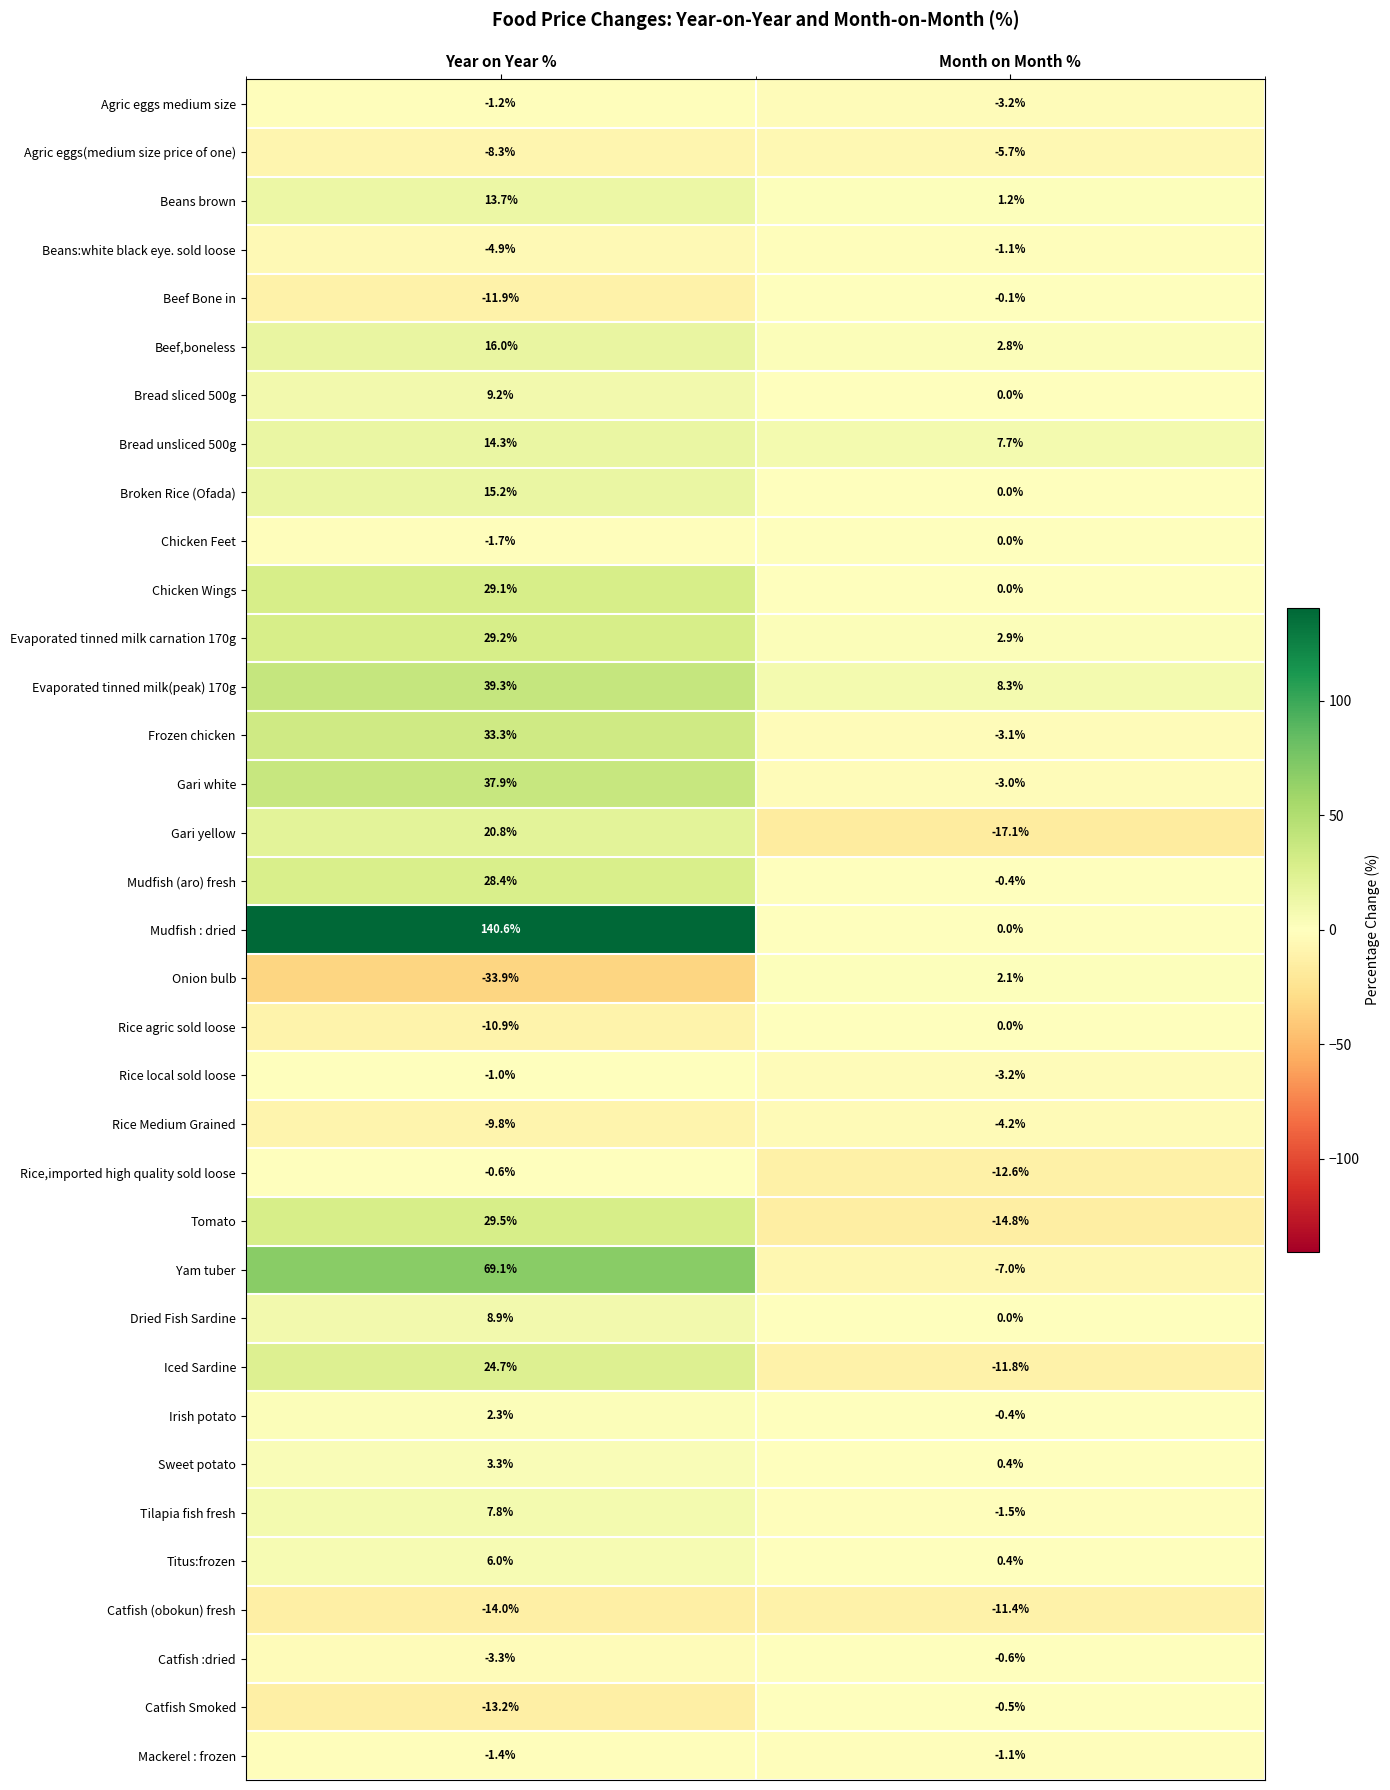

What is the total value across all series at Year on Year %?

462.5